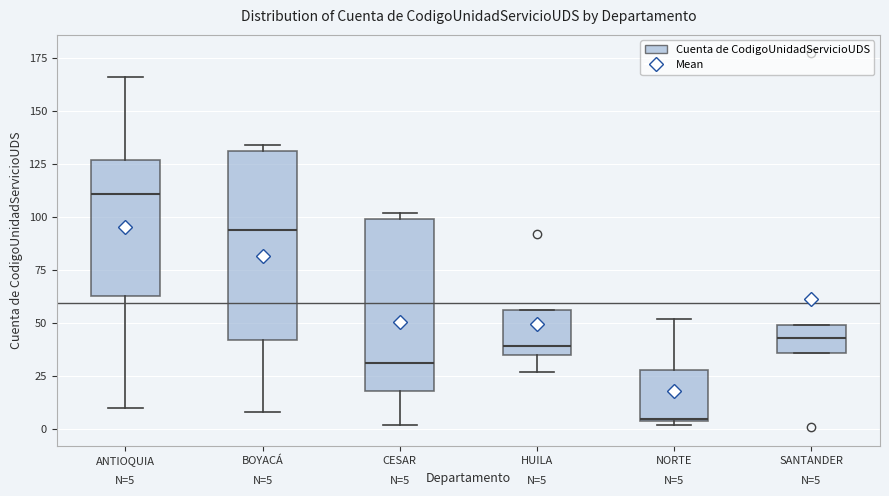

Which box's median line is the highest?

ANTIOQUIA